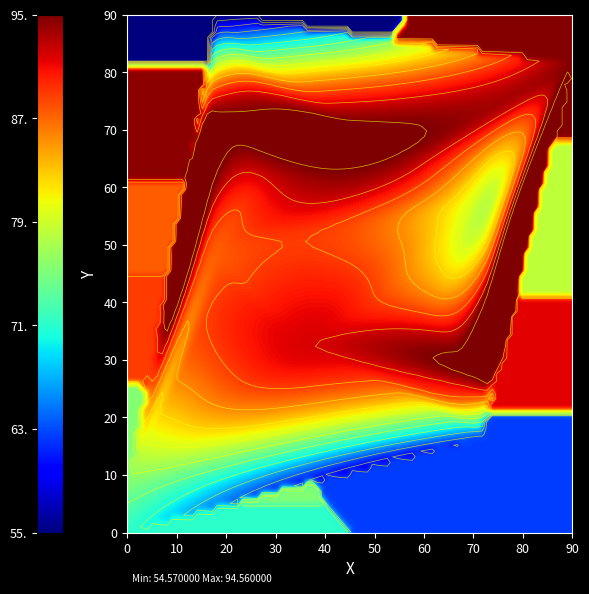

How many data points does each series have?

2